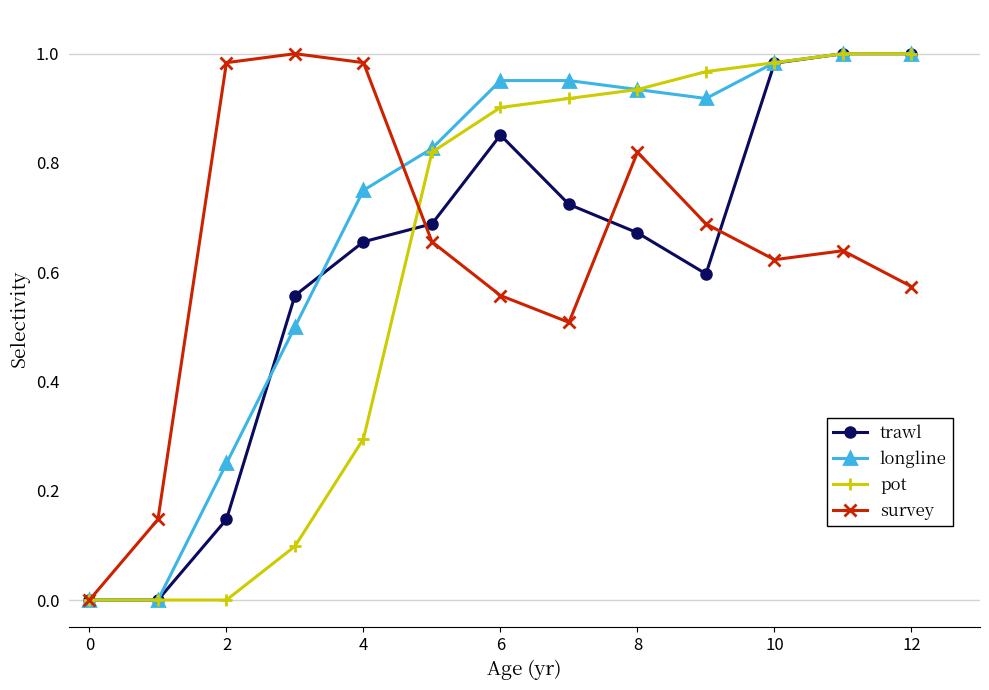

Which series has the largest total across all categories?

longline